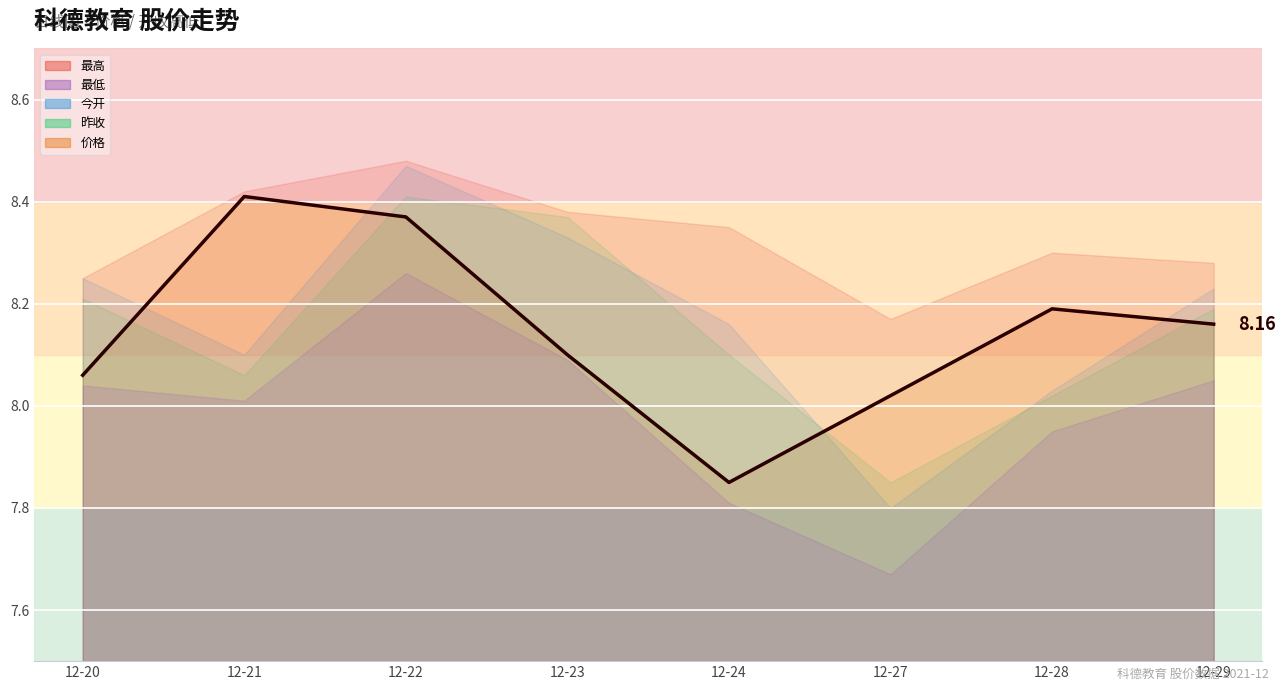

What are all the series names shown in the legend?

价格, 今开, 昨收, 最高, 最低